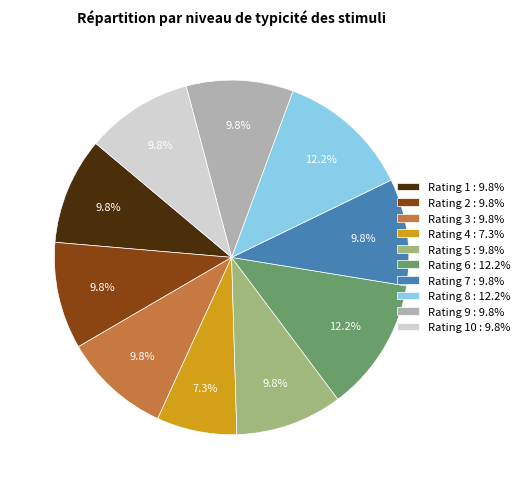

Which category has the smallest portion of the pie?

Rating 4 : 7.3%